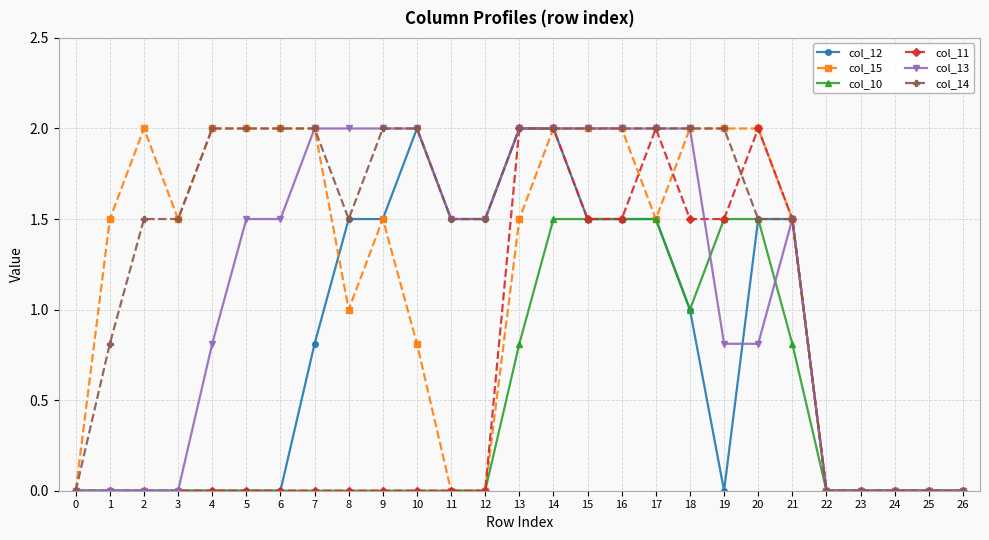

Count the col_11 values in the range 0 to 1.

18